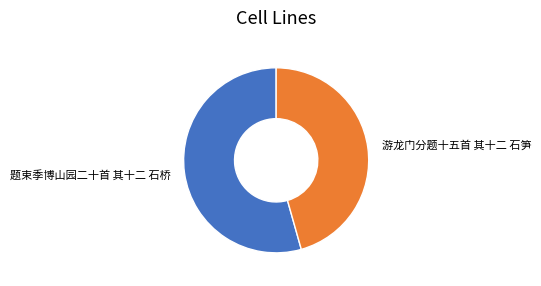

Is it true that 题束季博山园二十首 其十二 石桥 is 54% of the pie?

True